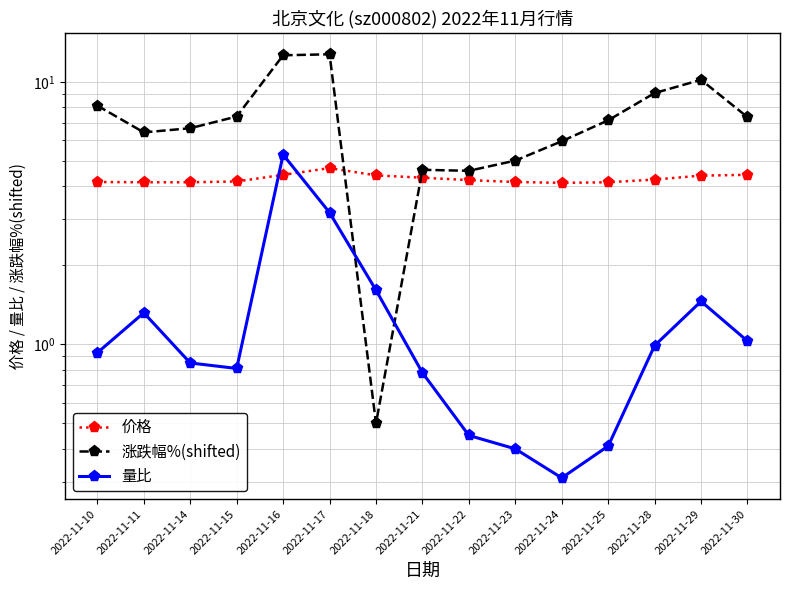

What is the sum of all 量比 values?

19.8